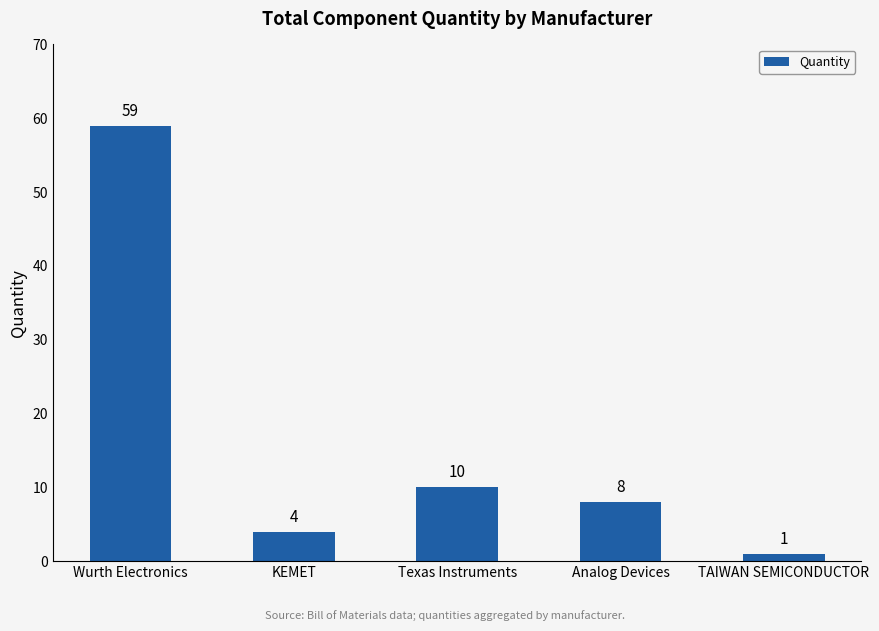

Where is the data nearest to the value 30?

Texas Instruments